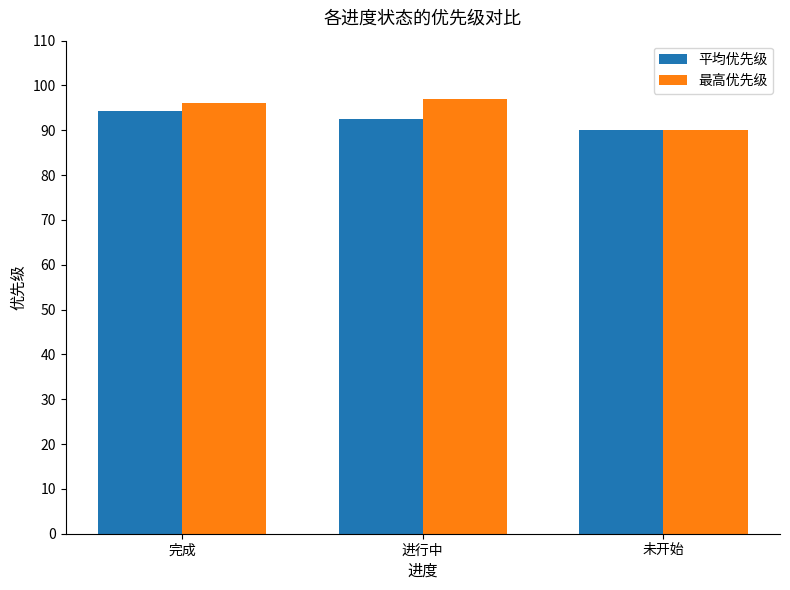

Between 进行中 and 未开始, which series saw the biggest shift?

最高优先级